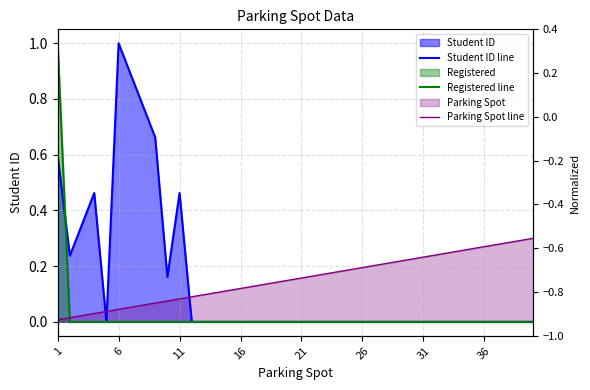

Count the number of categories in the chart.

40